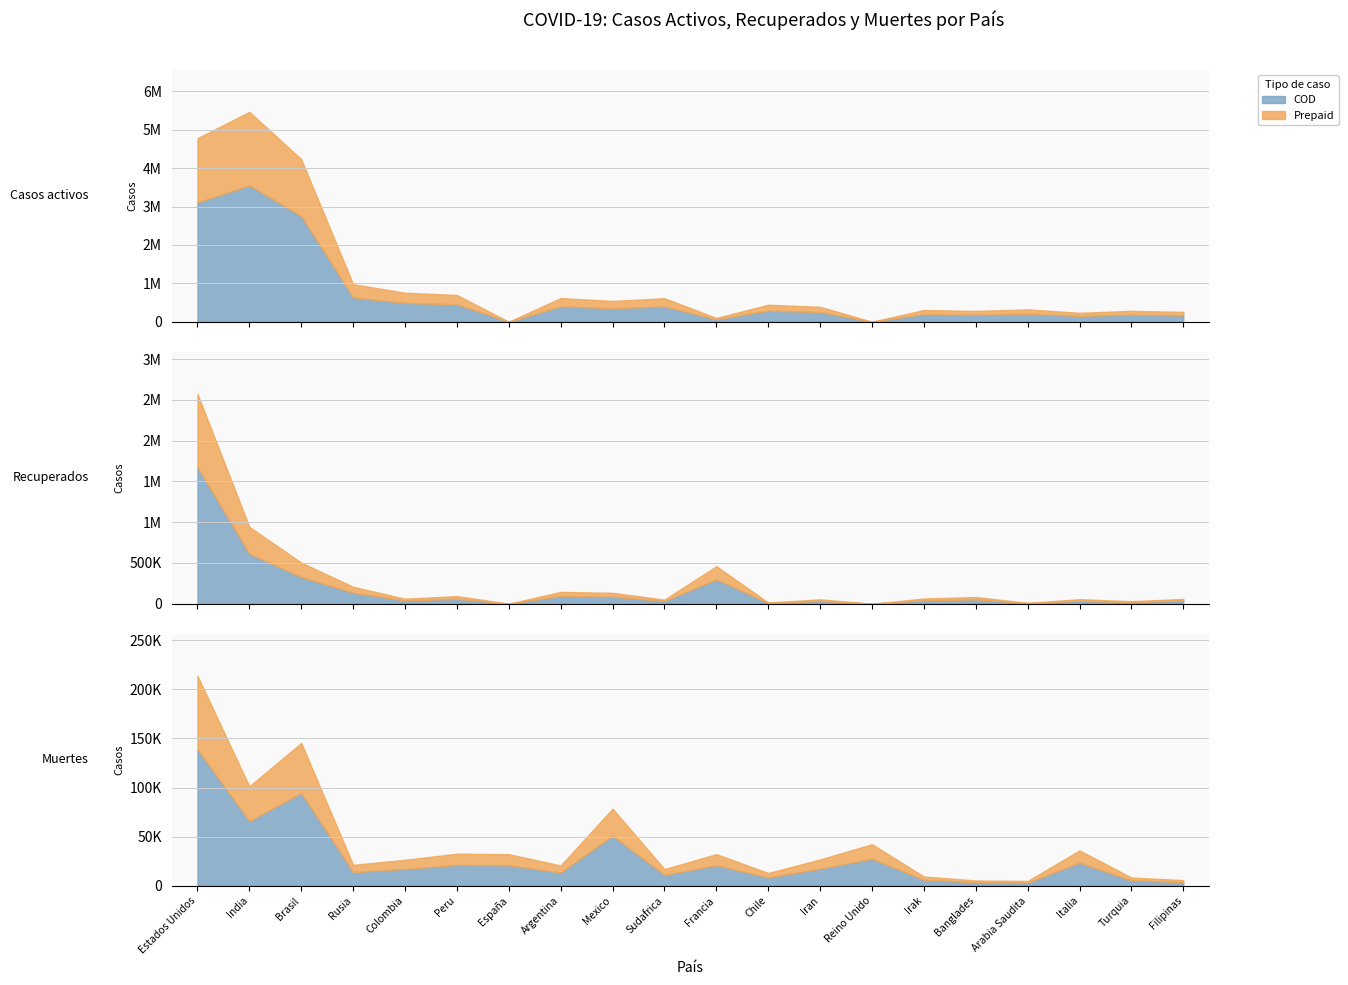

Is the value of Muertes at España greater than the value of Casos activos at India?

No